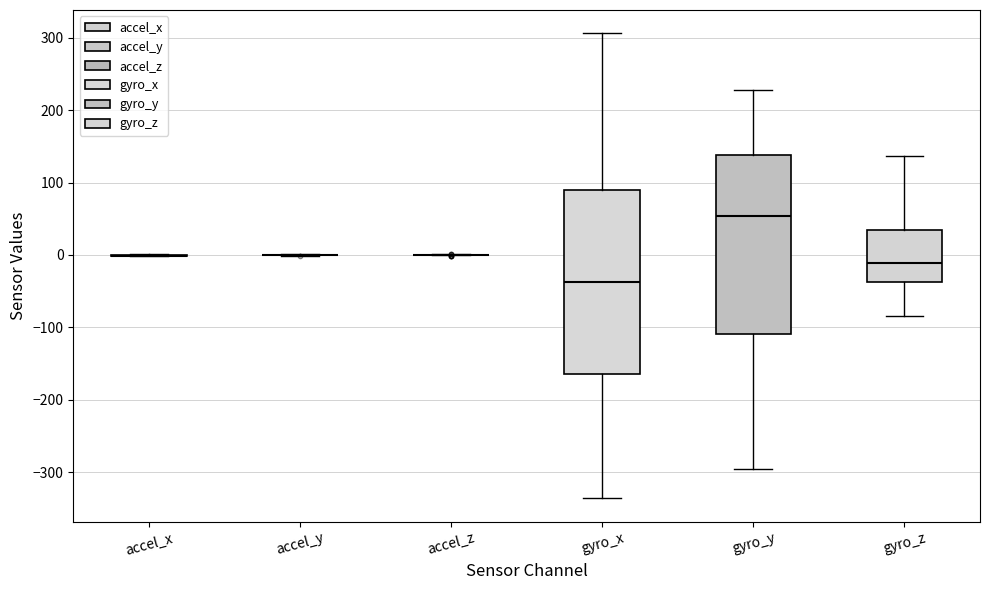

Reading left to right, read every box against the y-axis: the position of its median line, the range the box covers, and the ends of its whiskers. The values are not printed on the chart, so give them approximately, as read against the axis.

accel_x: box collapsed to a line at 0, whiskers 0 to 0
accel_y: box collapsed to a line at 0, whiskers 0 to 0
accel_z: box collapsed to a line at 0, whiskers 0 to 0
gyro_x: median -40, box -160 to 90, whiskers -340 to 310
gyro_y: median 50, box -110 to 140, whiskers -300 to 230
gyro_z: median -10, box -40 to 30, whiskers -80 to 140